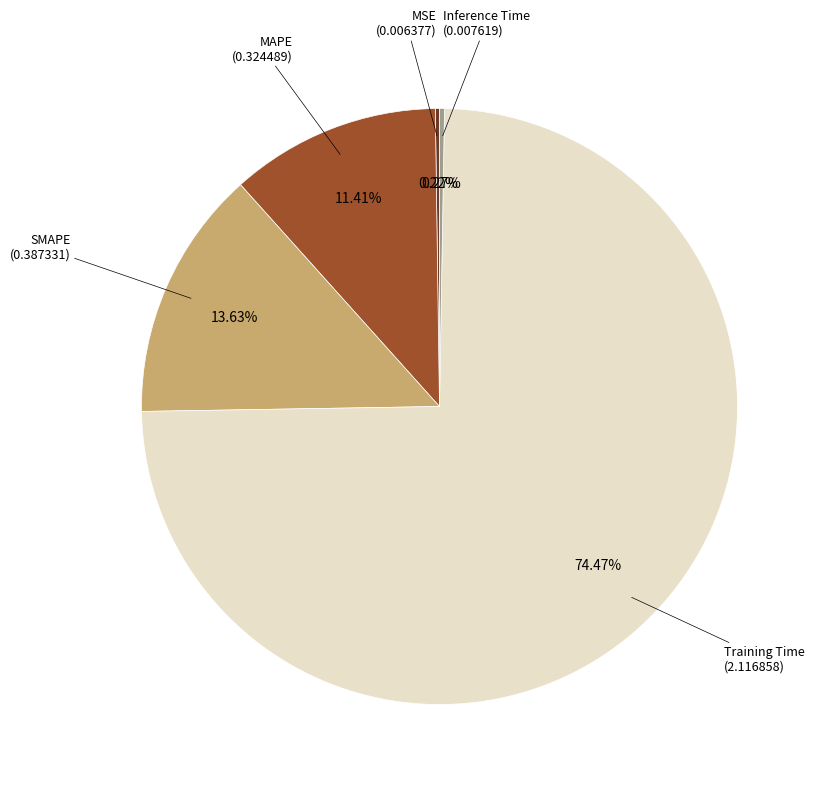

Is there any slice that represents more than half of the pie?

Yes